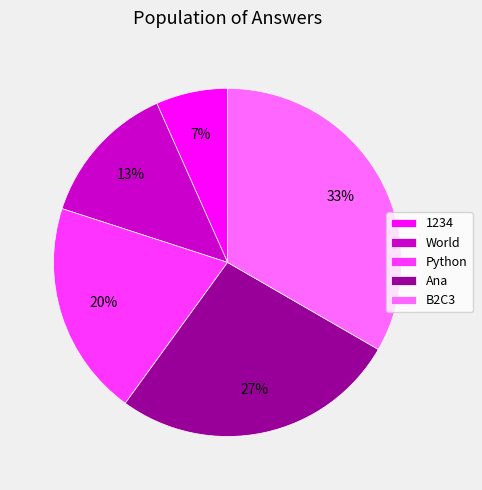

Is it true that World is 6% of the pie?

False